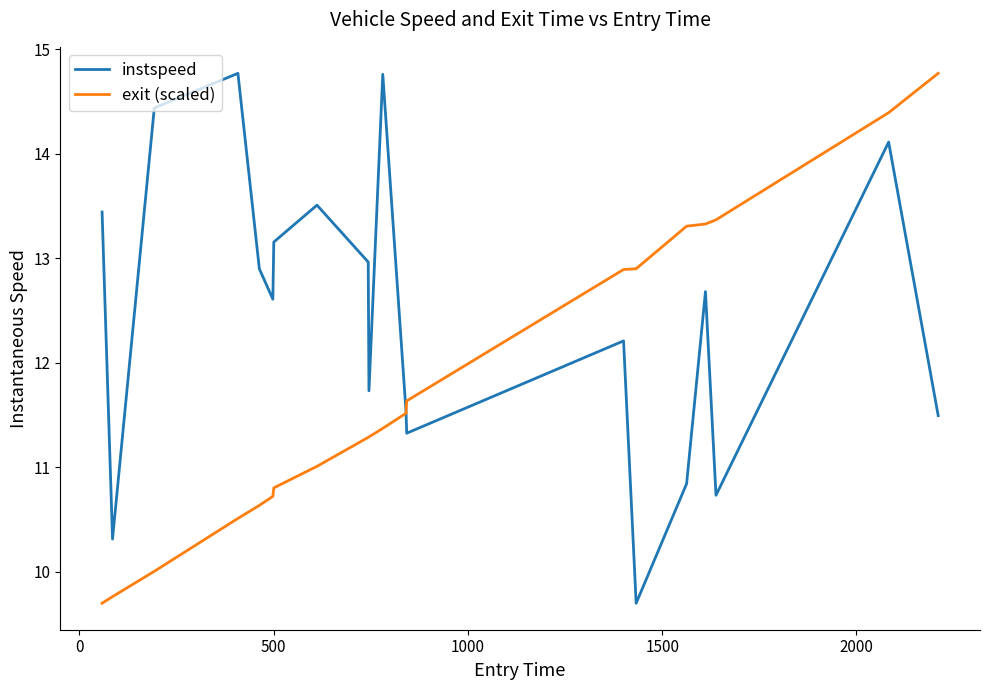

Does the chart have visible grid lines?

No